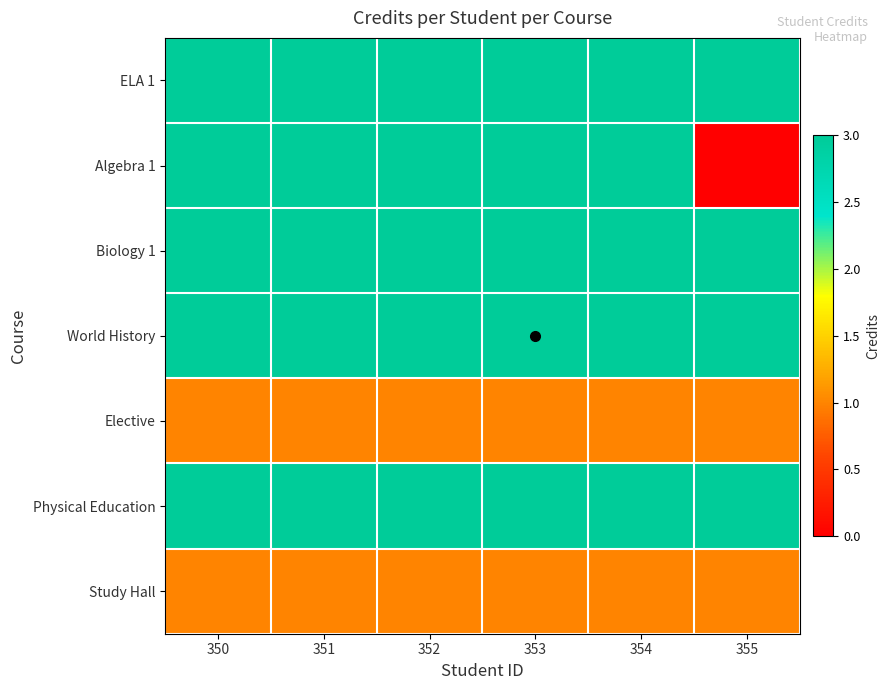

What is the total value across all series at 354?

17